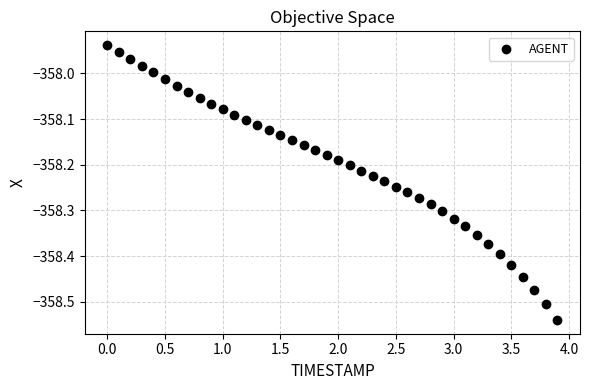

What is the range of Y values (max minus min)?

0.6